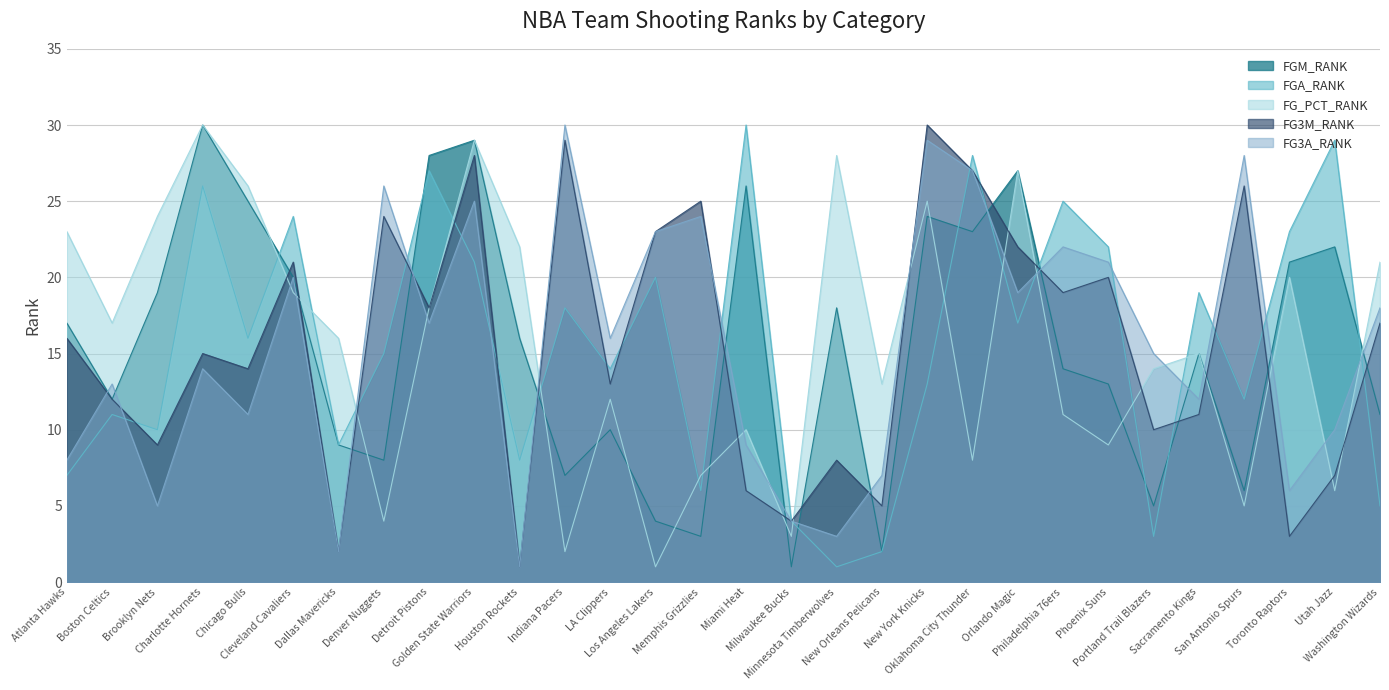

Rank the series at Brooklyn Nets from lowest to highest value.

FG3A_RANK, FG3M_RANK, FGA_RANK, FGM_RANK, FG_PCT_RANK